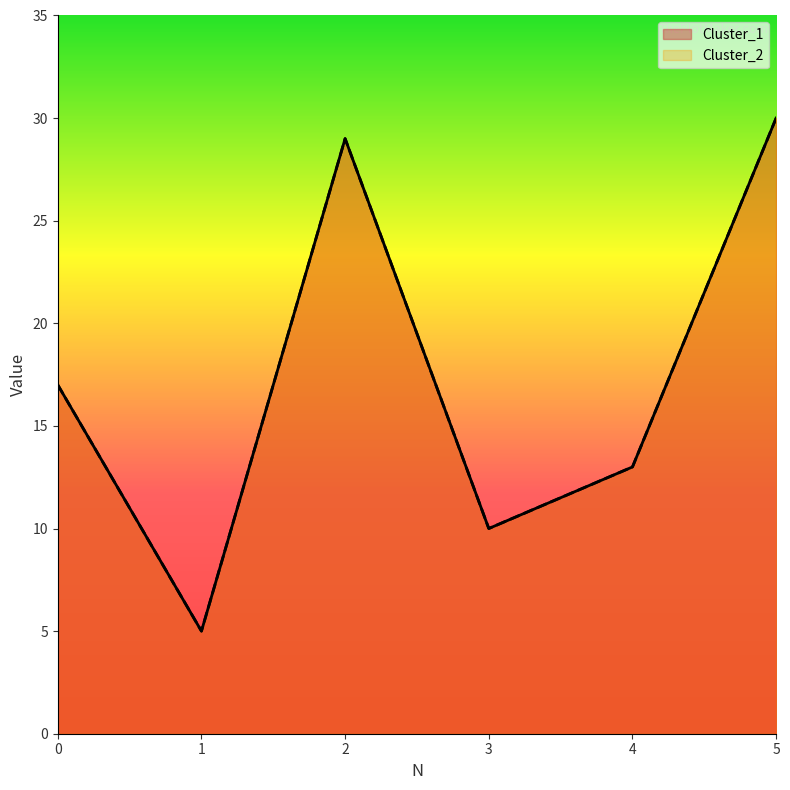

Rank the categories by Cluster_2 value from lowest to highest.

1, 3, 4, 0, 2, 5